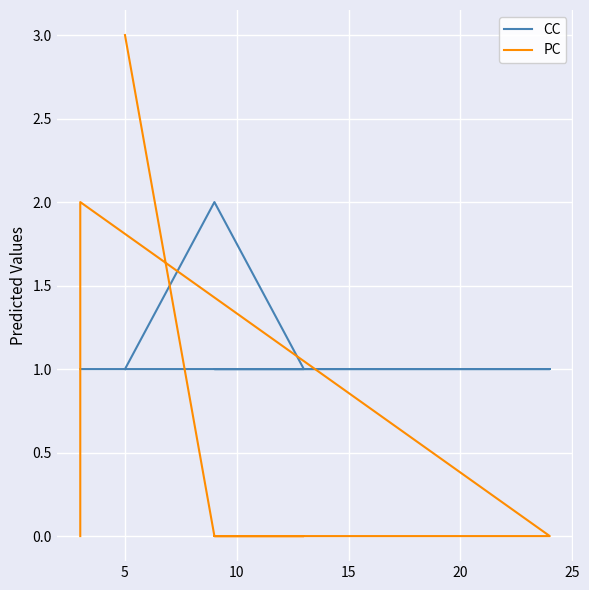

How many PC values are between 0 and 1?

9